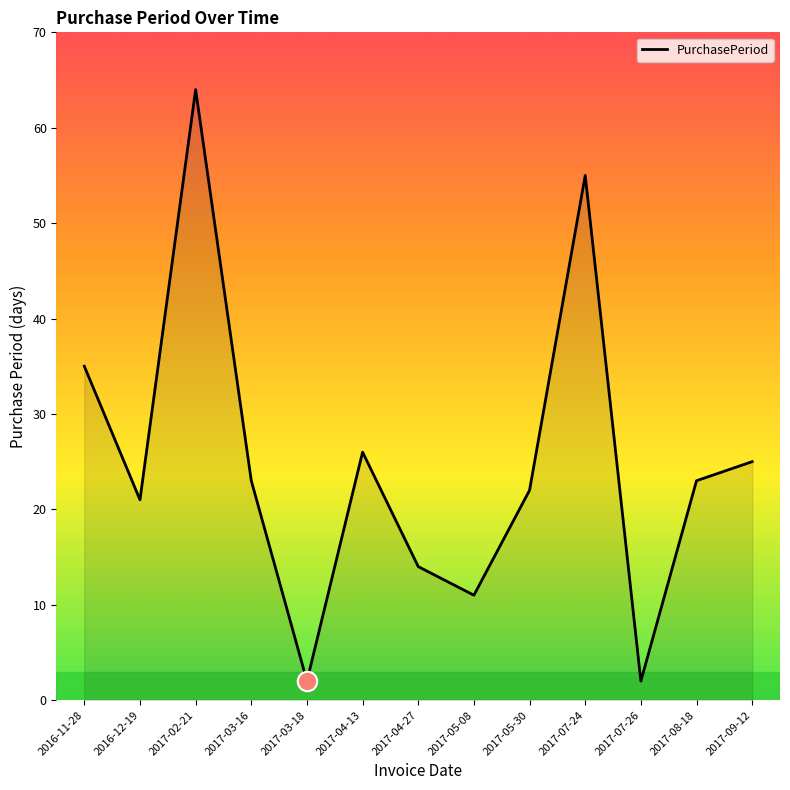

Reading left to right, extract all data points from this chart.

2016-11-28=35	2016-12-19=21	2017-02-21=64	2017-03-16=23	2017-03-18=2	2017-04-13=26	2017-04-27=14	2017-05-08=11	2017-05-30=22	2017-07-24=55	2017-07-26=2	2017-08-18=23	2017-09-12=25